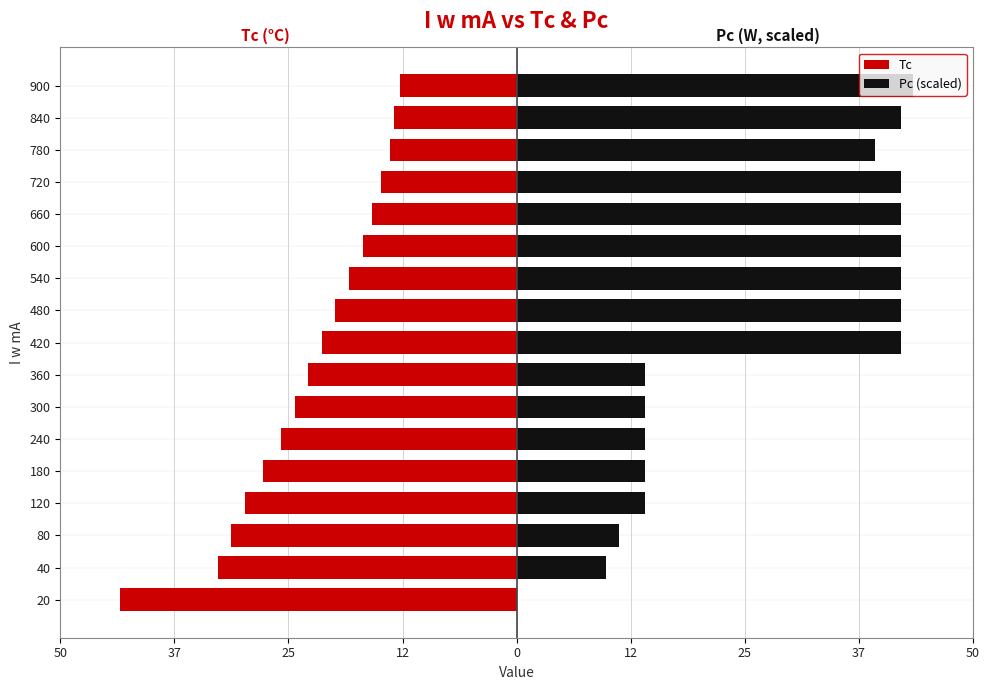

What is the maximum value for Tc?

-12.9